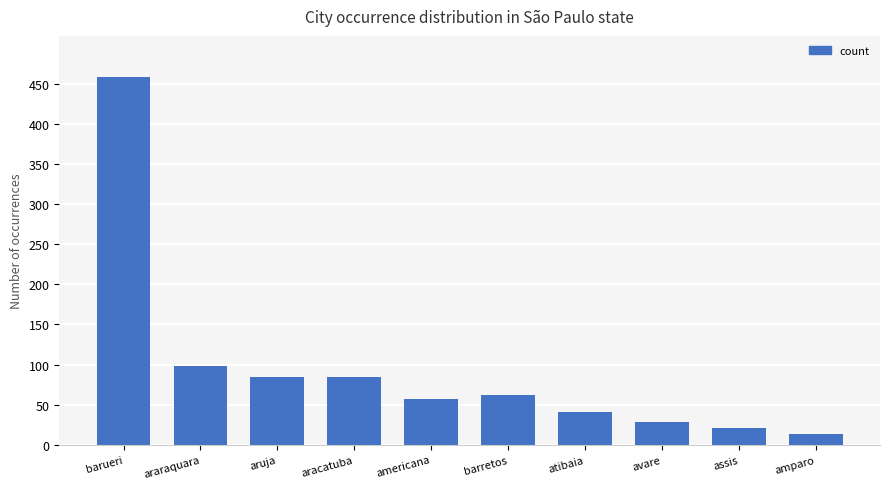

What is the difference between the second highest and second lowest values?

77